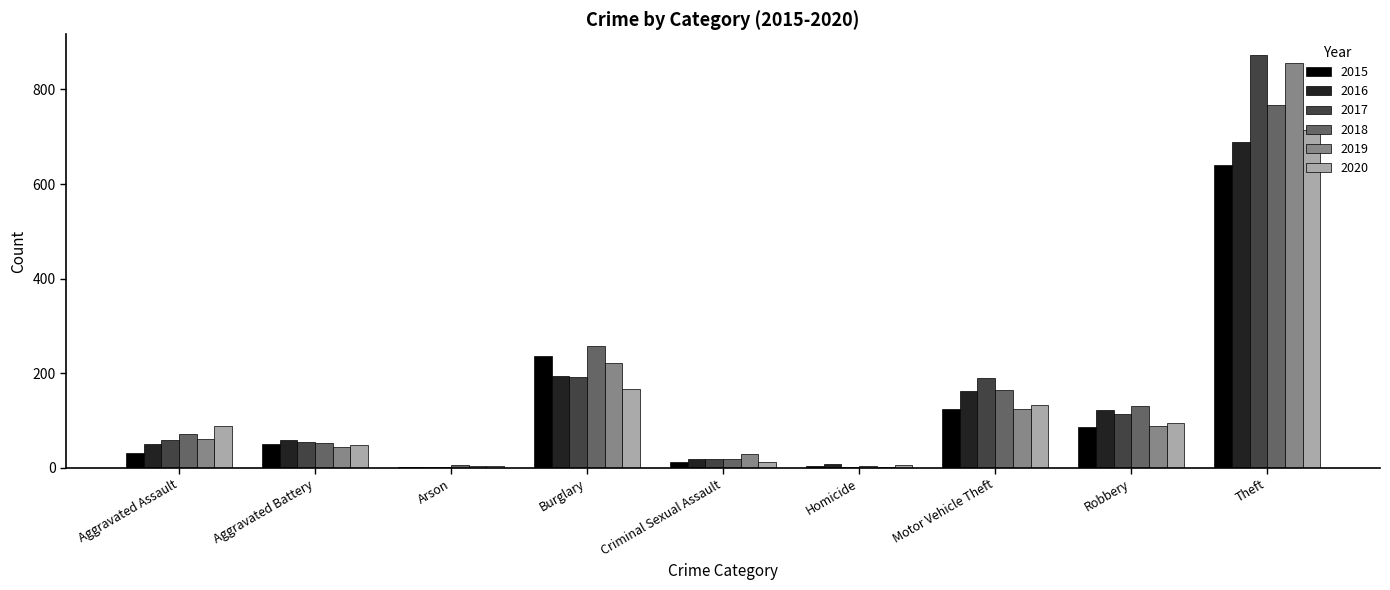

Which series changed the most between Burglary and Theft?

2017